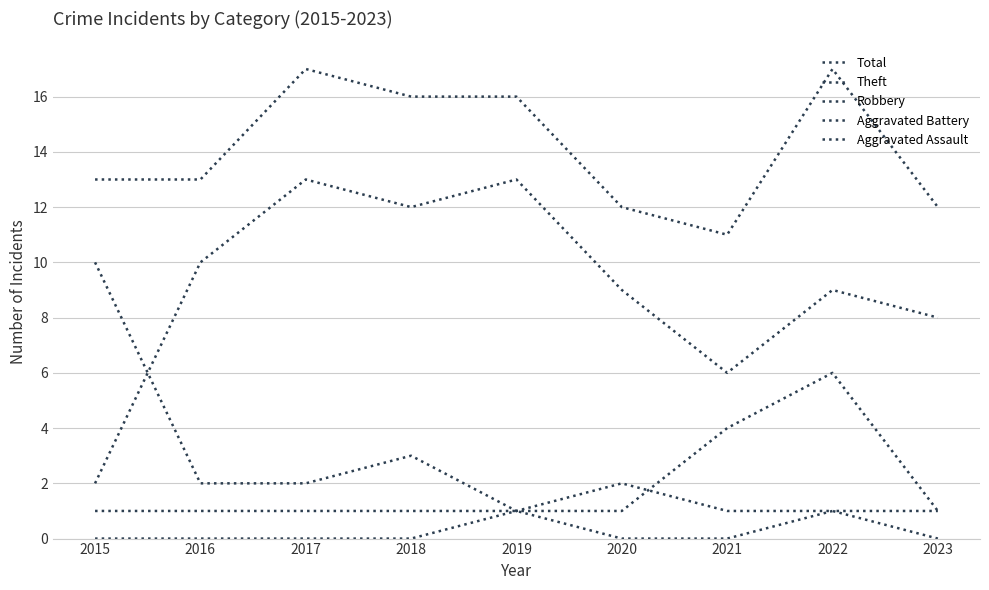

Is it true that Aggravated Battery equals 1 at 2019?

False